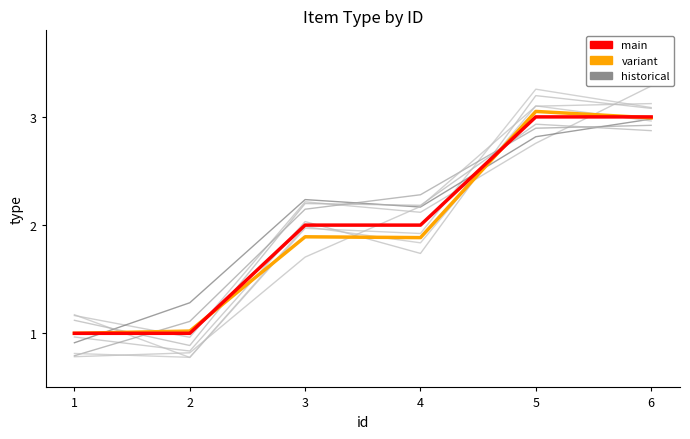

Which series has the largest total across all categories?

type (main)